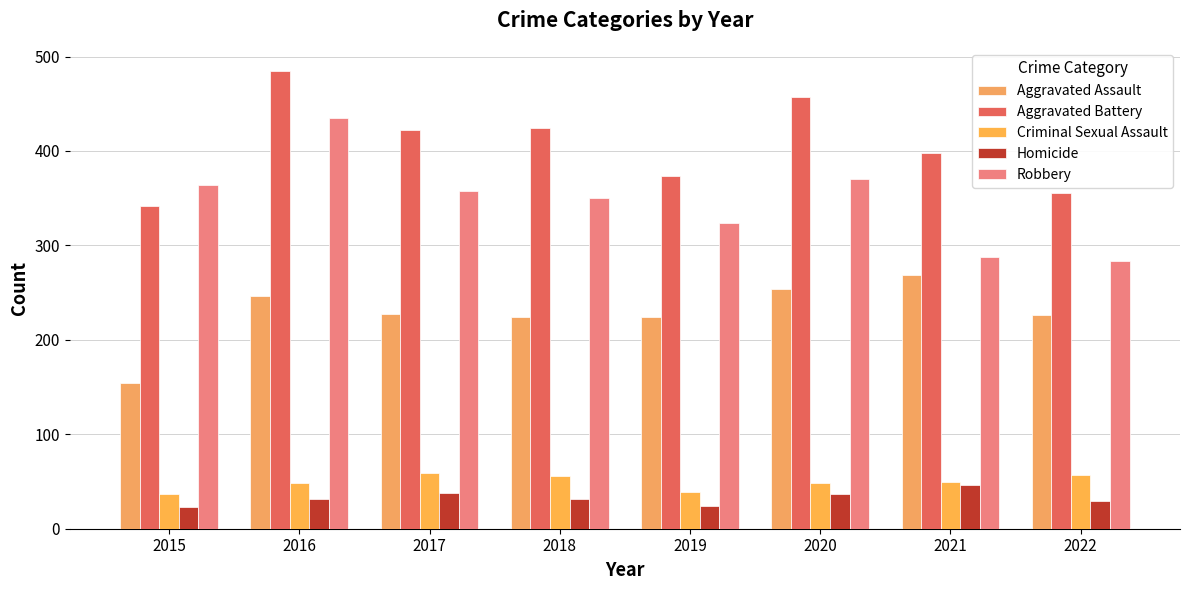

Between 2016 and 2018, which is larger?

2016